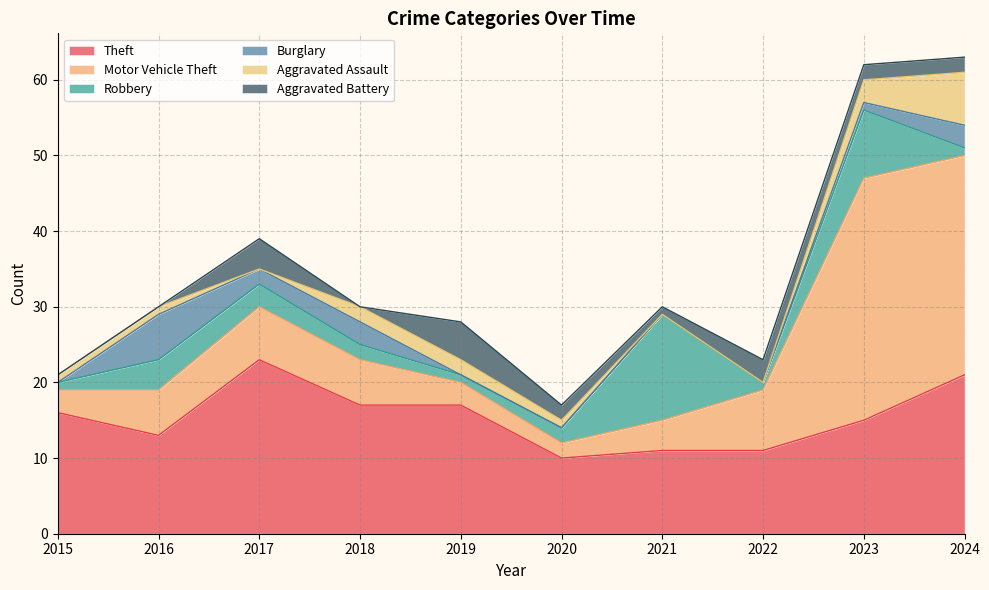

Rank the series by their maximum value, from lowest to highest.

Aggravated Battery, Burglary, Aggravated Assault, Robbery, Theft, Motor Vehicle Theft